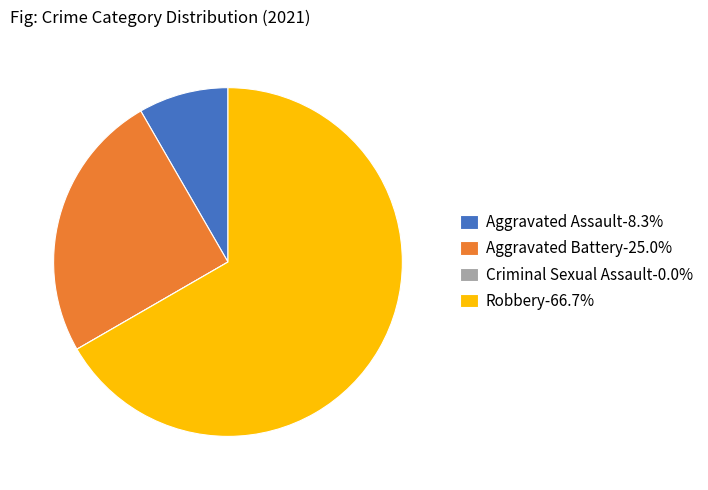

What is the ratio of the value at Robbery-66.7% to the value at Aggravated Assault-8.3%?

8.0